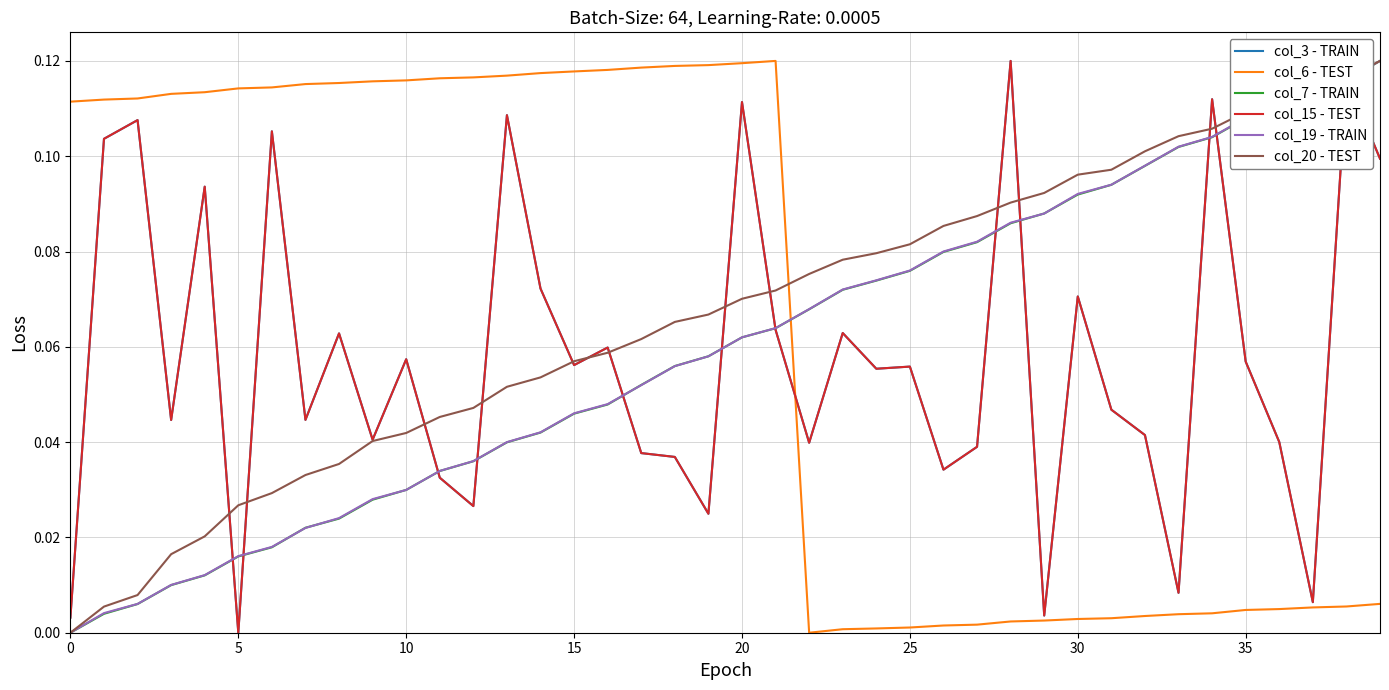

True or false: col_19 - TRAIN and col_20 - TEST intersect in this chart.

False